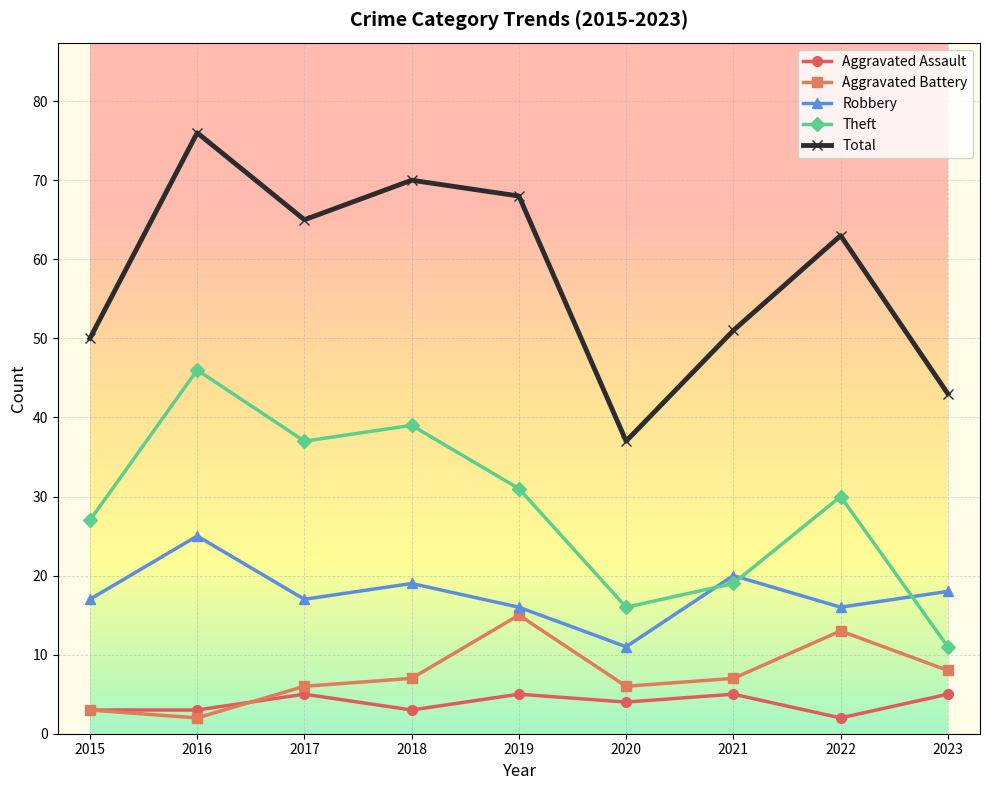

How many interior local peaks does the Theft series have?

3